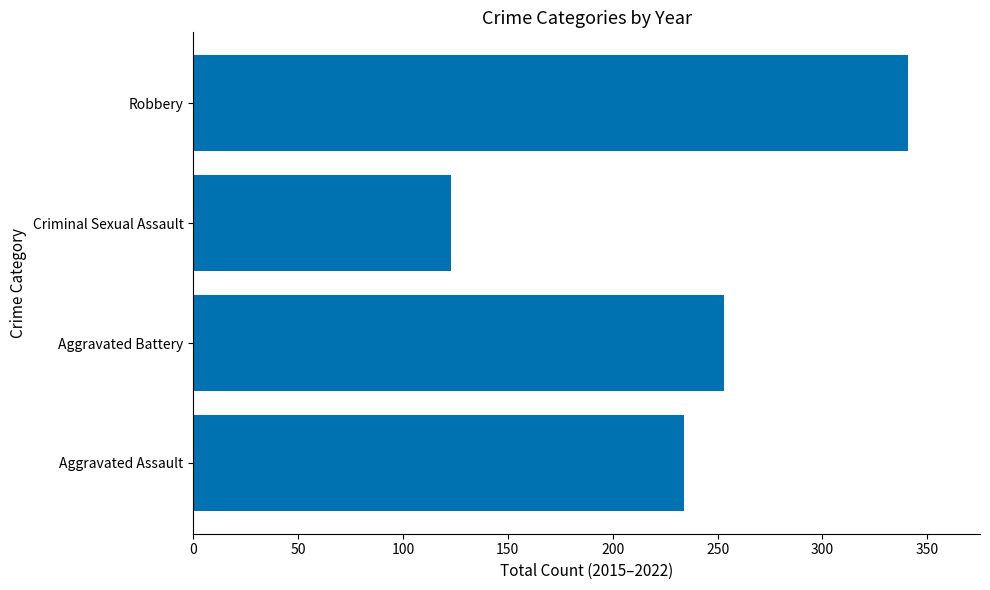

The value at Aggravated Assault is 234. True or false?

True